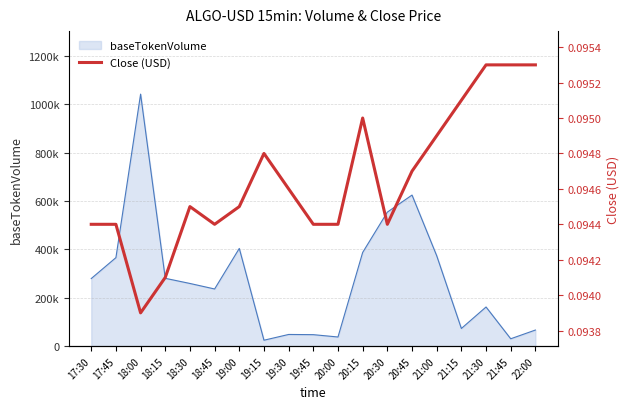

Which label corresponds to the smallest value in the chart?

18:00